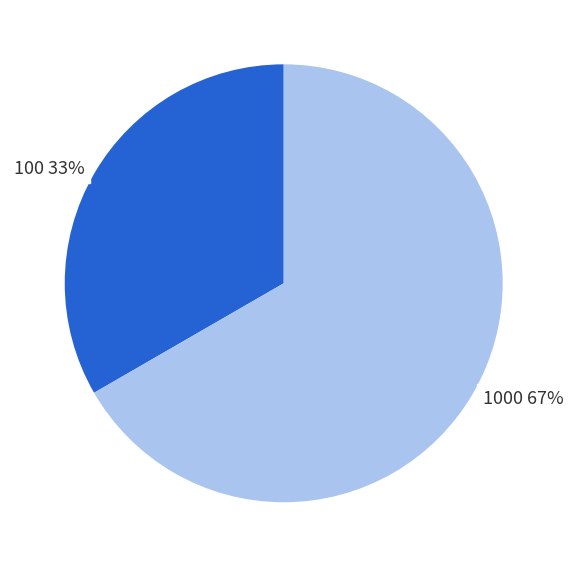

To the nearest percent, what is the average slice percentage?

50%